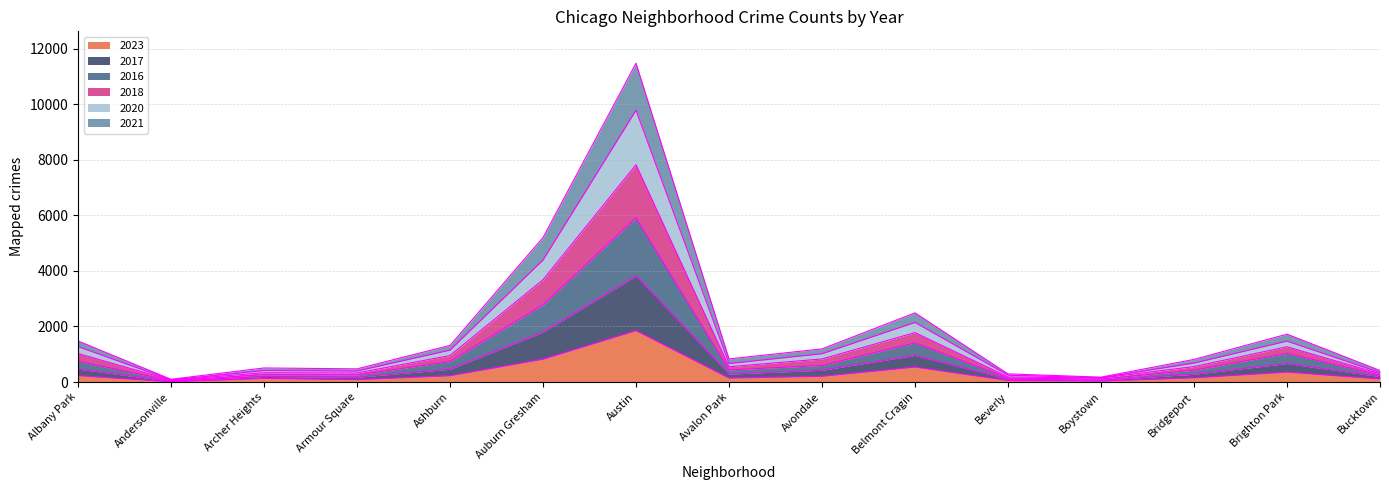

At Archer Heights, list the series in order from largest to smallest.

2018, 2020, 2017, 2016, 2021, 2023